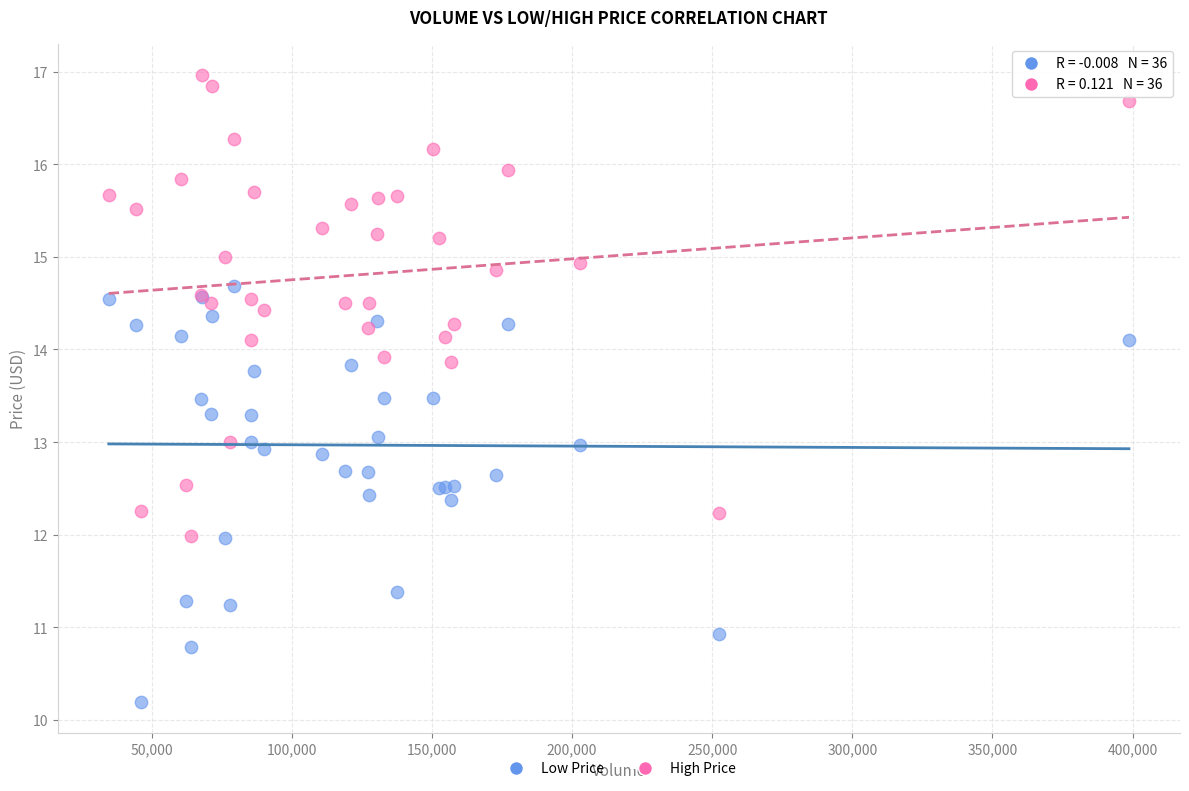

What is the X range (max minus min) for the scatter plot?

364000.0